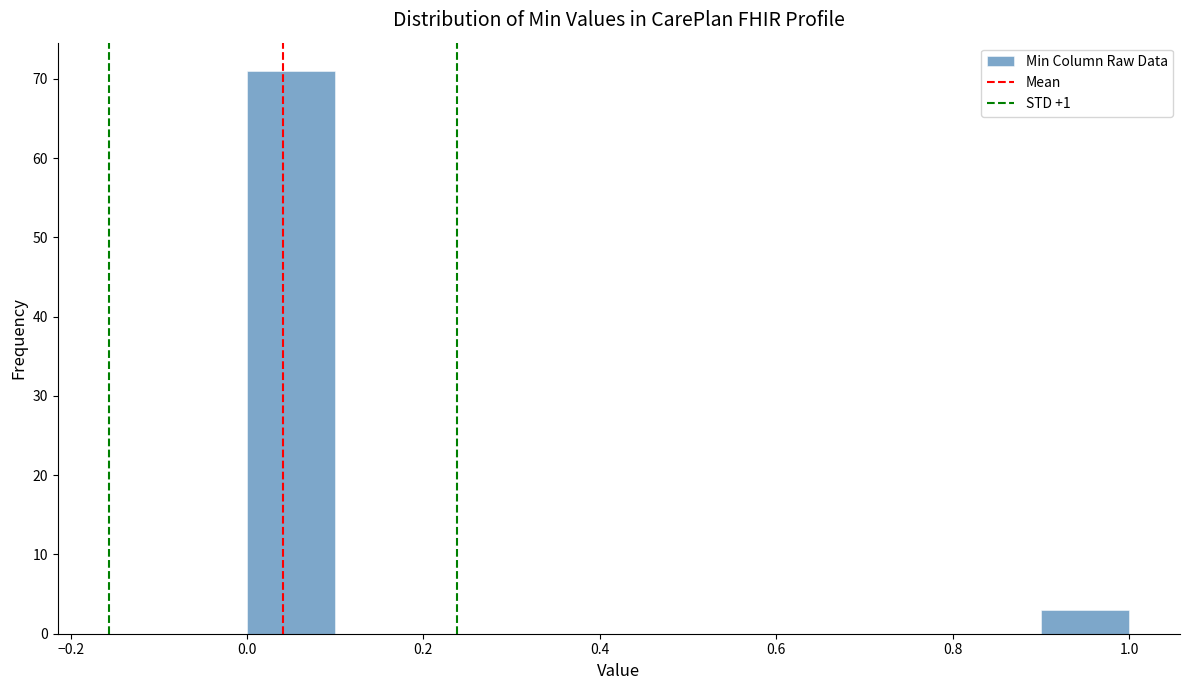

How tall is the bar that spans 0.0 to 0.1 on the x-axis? The values are not printed on the chart, so give them approximately, as read against the axis.

71